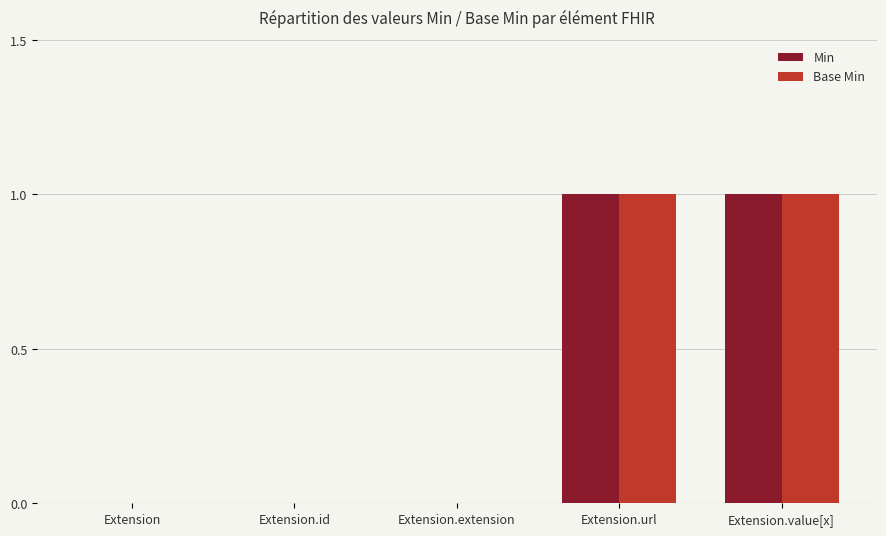

Is it true that Min equals 0 at Extension.url?

False